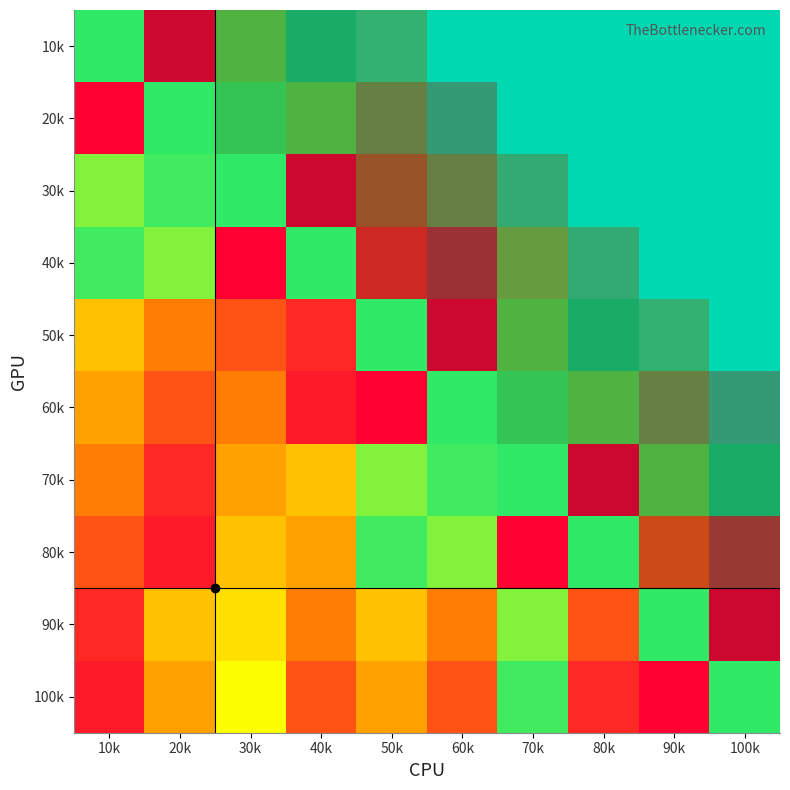

Between 80k and 100k, which series saw the biggest shift?

70k